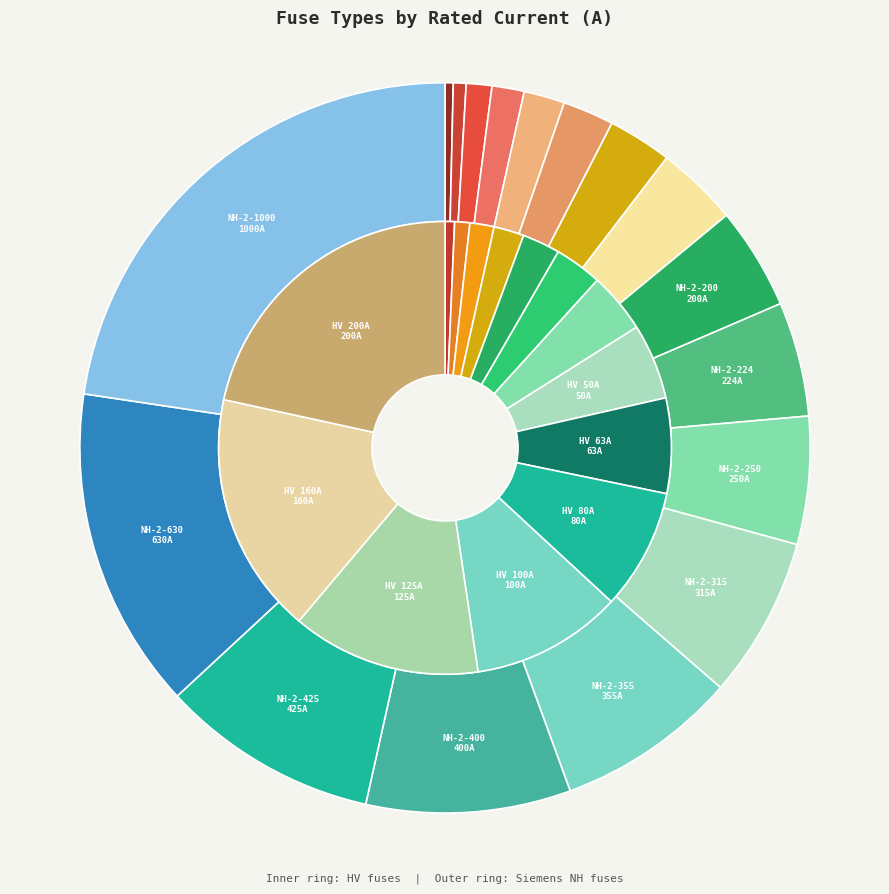

Is there a majority slice in this chart?

No